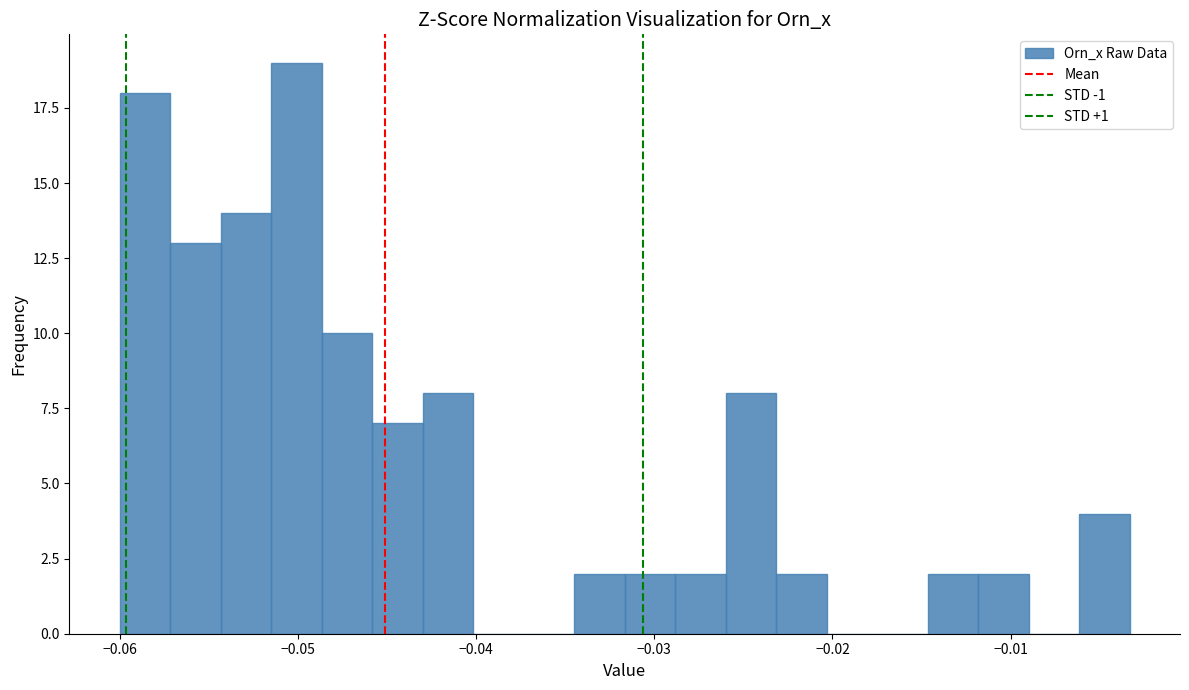

Read against the x-axis, roughly where is the centre of the tallest bar?

-0.050